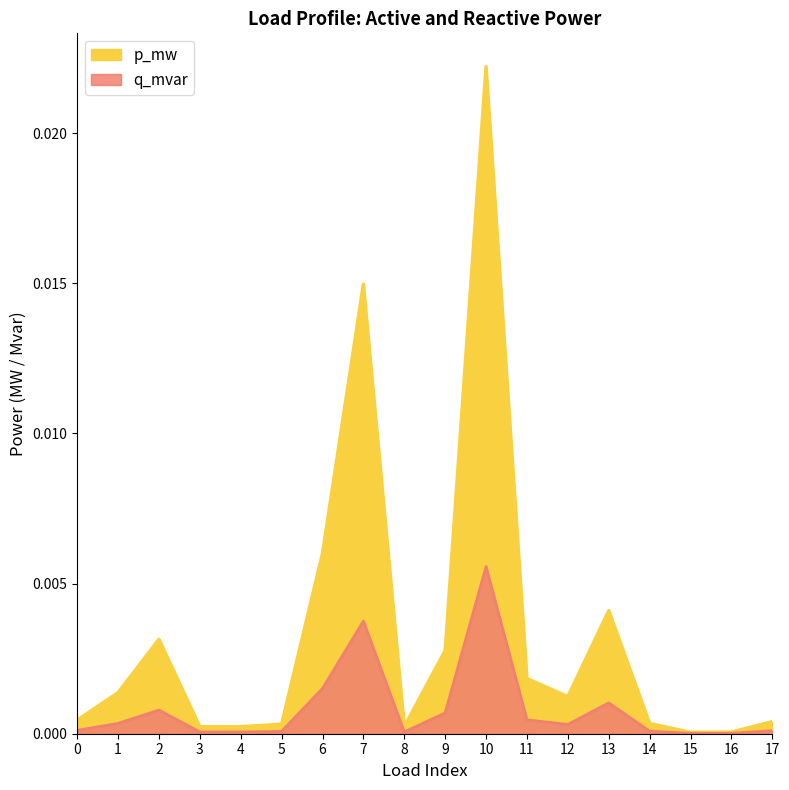

Is it true that p_mw equals 0.0 at 16?

False